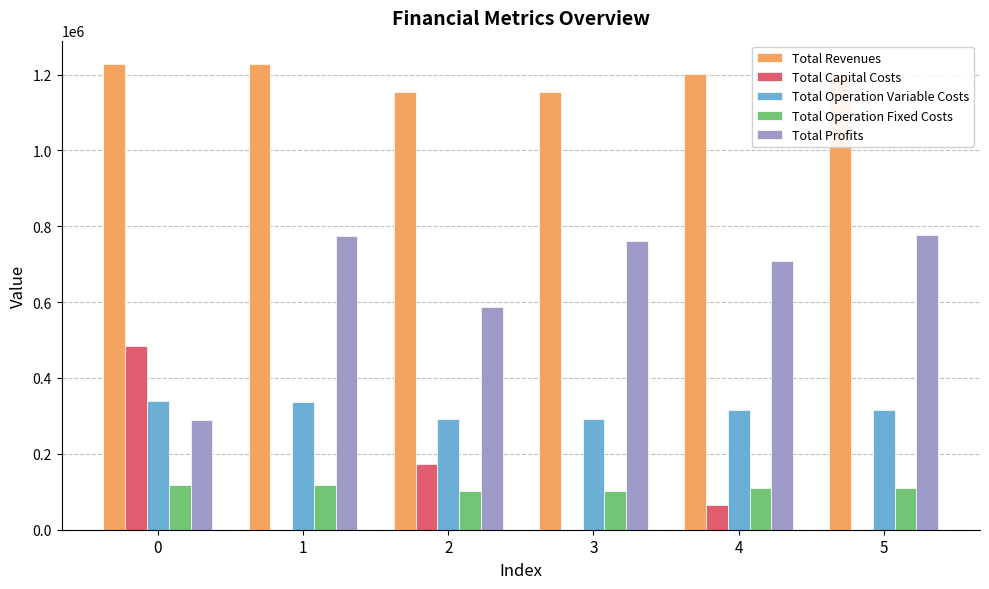

The value of Total Profits at 1 is 218125.0. True or false?

False